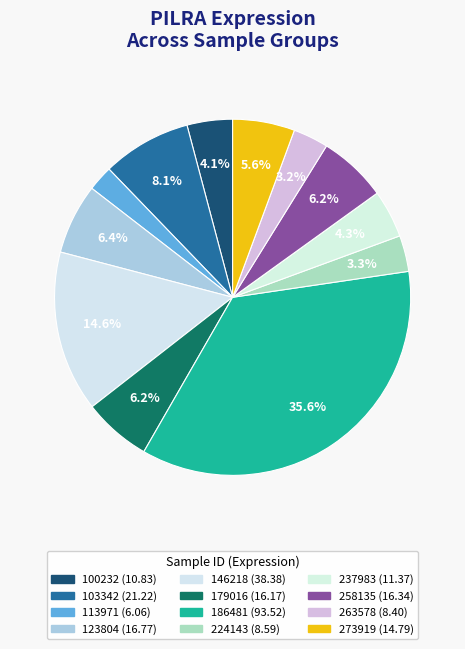

Does any single category account for the majority?

No